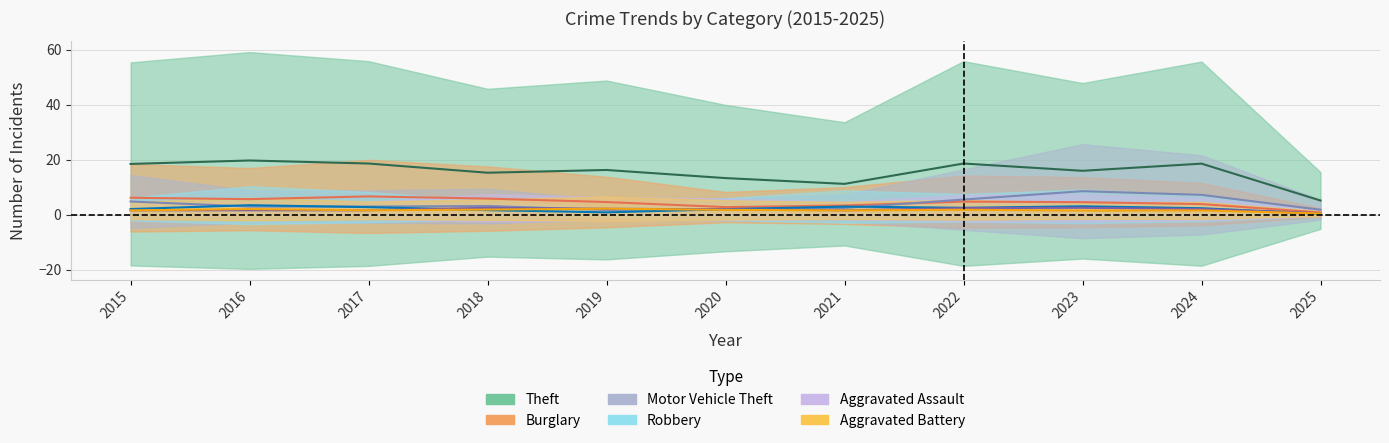

Which series has the largest total across all categories?

Theft